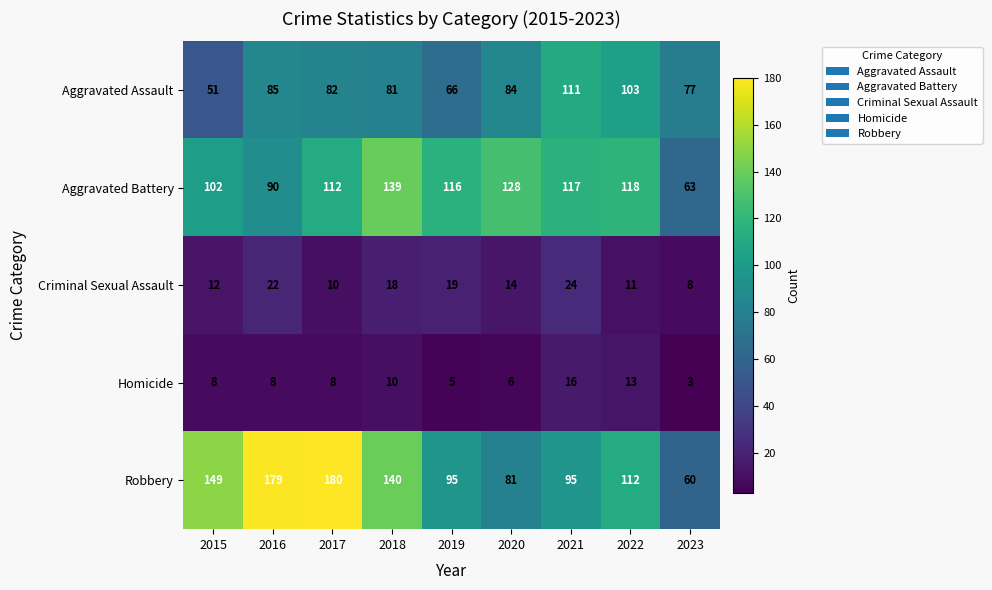

Which series has the widest spread of values?

Robbery